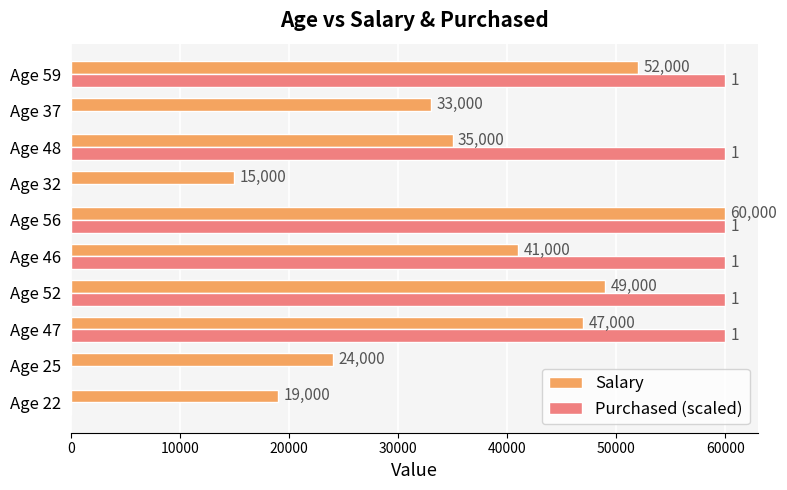

At which category is the sum across all series the highest?

Age 56